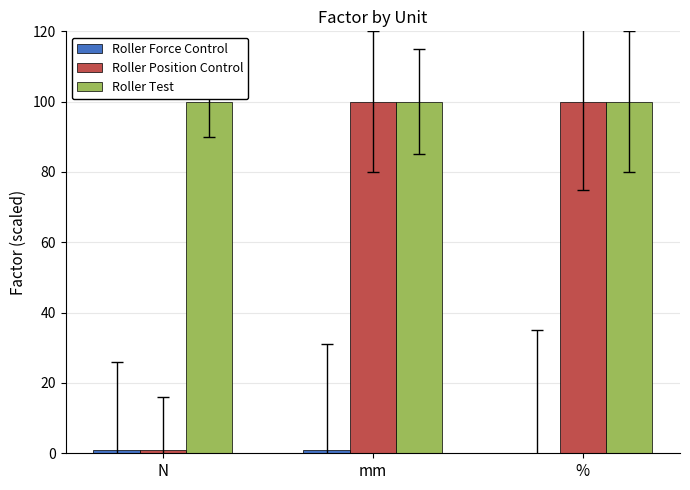

Which series has the largest total across all categories?

Roller Test